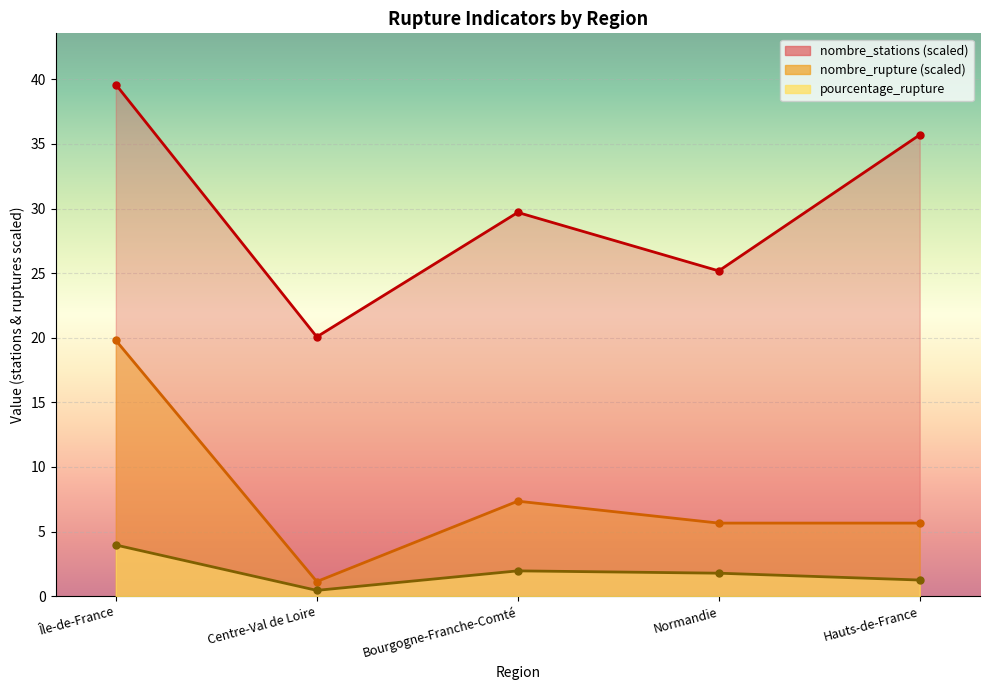

List the series in order of their peak value, highest first.

nombre_stations, nombre_rupture, pourcentage_rupture